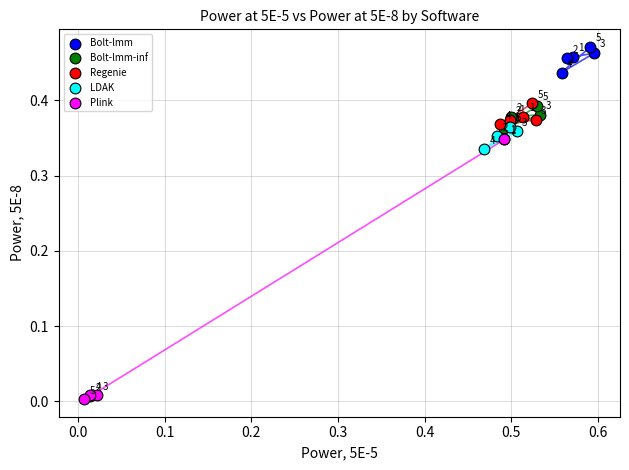

Which series reaches the maximum Y coordinate?

Bolt-lmm